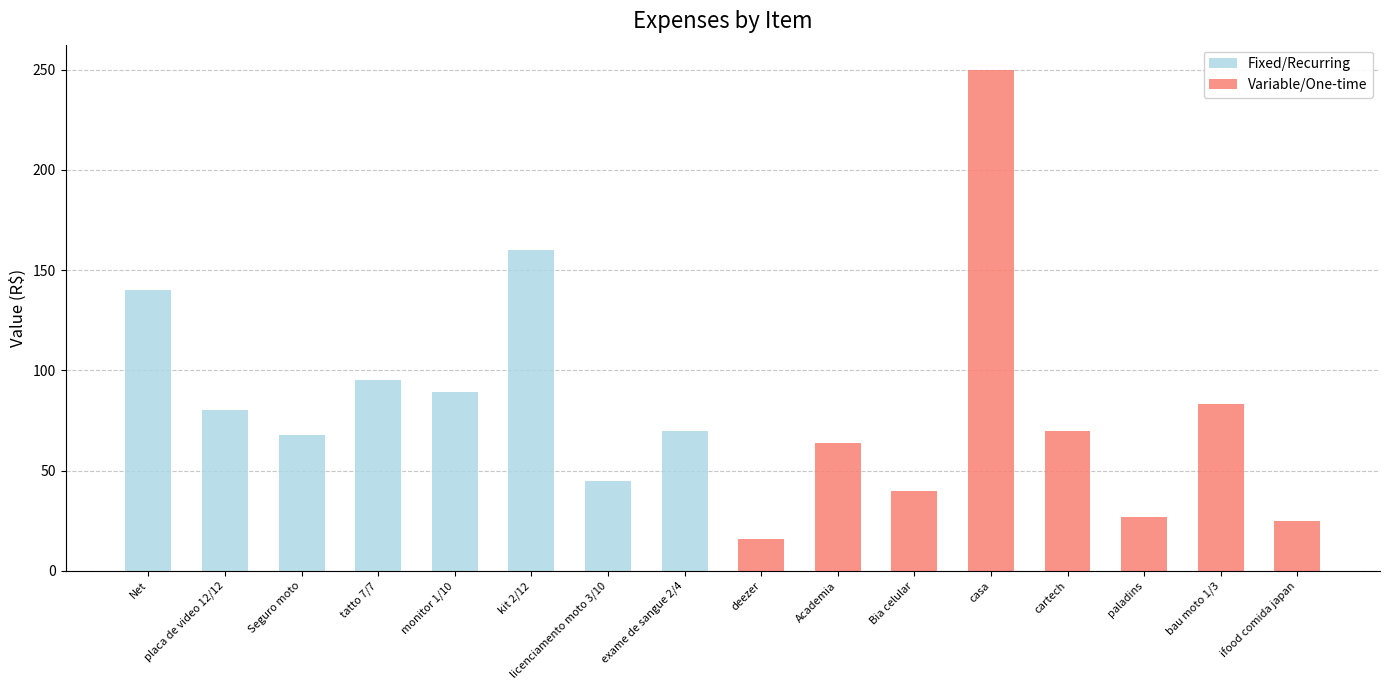

Reading left to right, list all the values displayed in this chart.

Fixed/Recurring: 140	80	68	95	89	160	45	70	0	0	0	0	0	0	0	0
Variable/One-time: 0	0	0	0	0	0	0	0	16	64	40	250	70	27	83	25